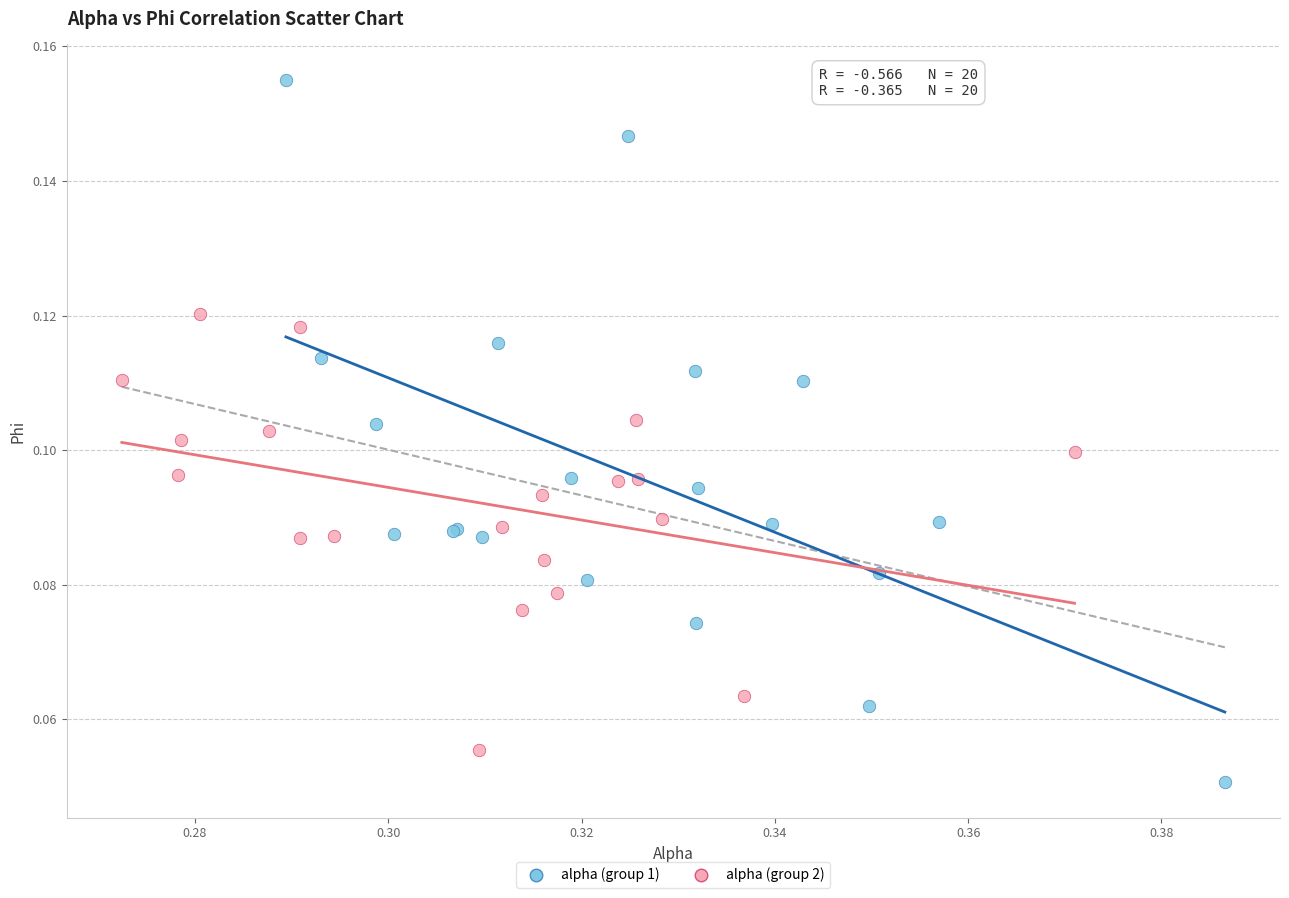

Which series has the widest spread of Y values?

alpha (group 1)